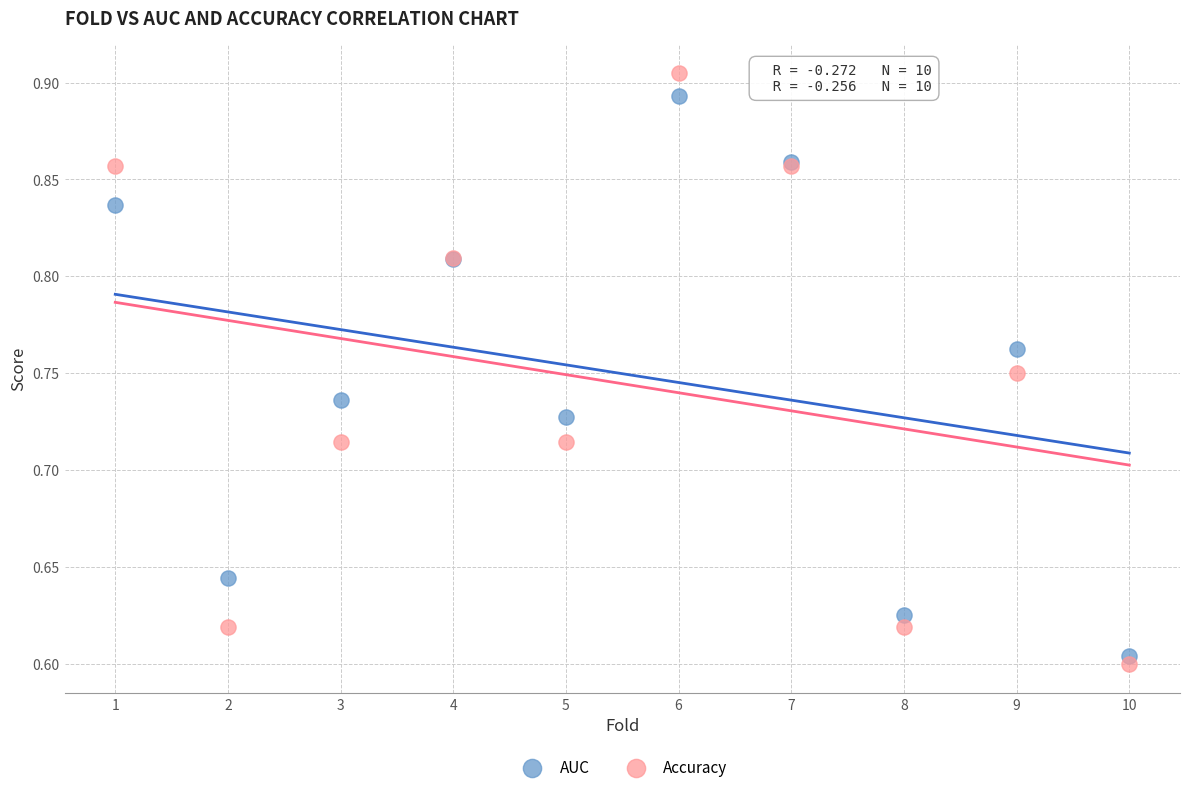

Which series reaches the minimum Y coordinate?

Accuracy